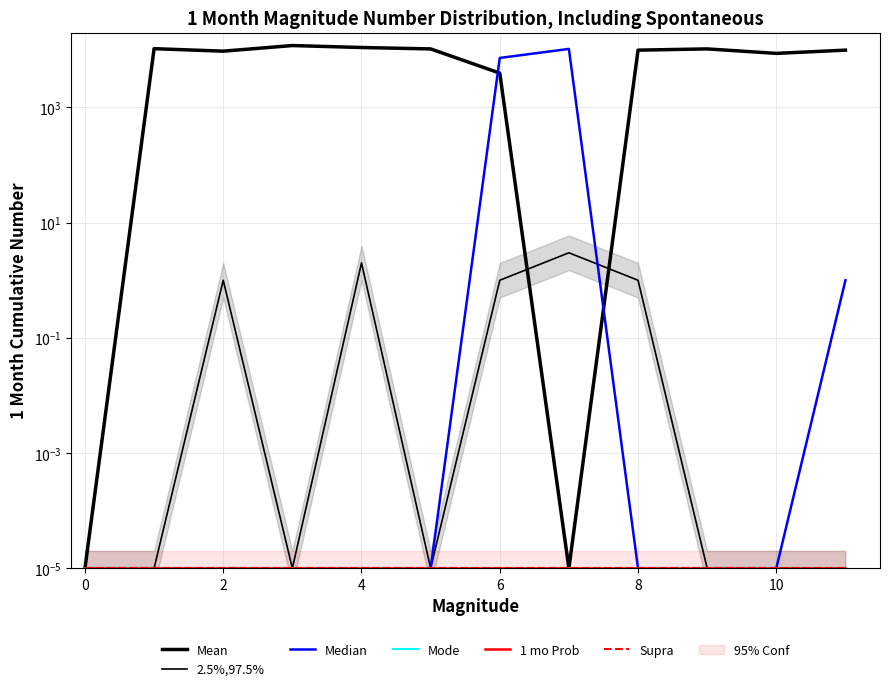

The Mode series shows 0.0 at 8. True or false?

False